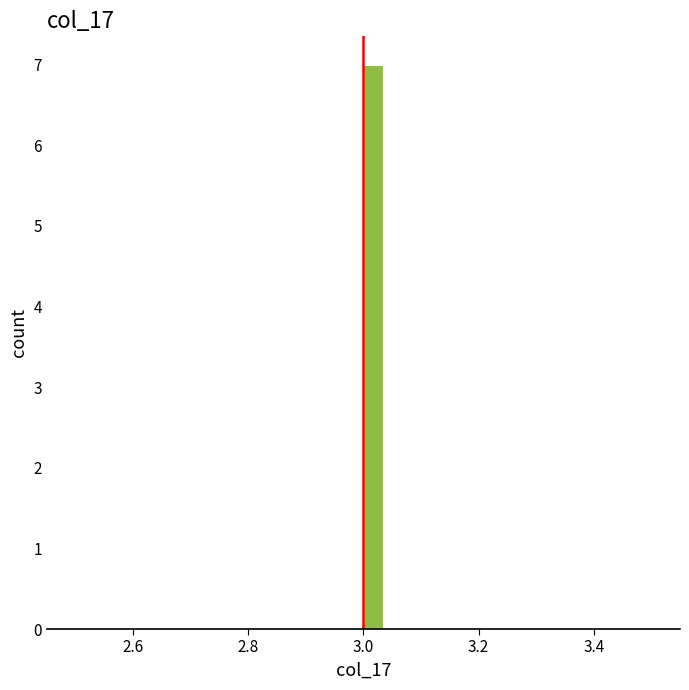

Read against the x-axis, roughly where is the centre of the tallest bar?

3.02